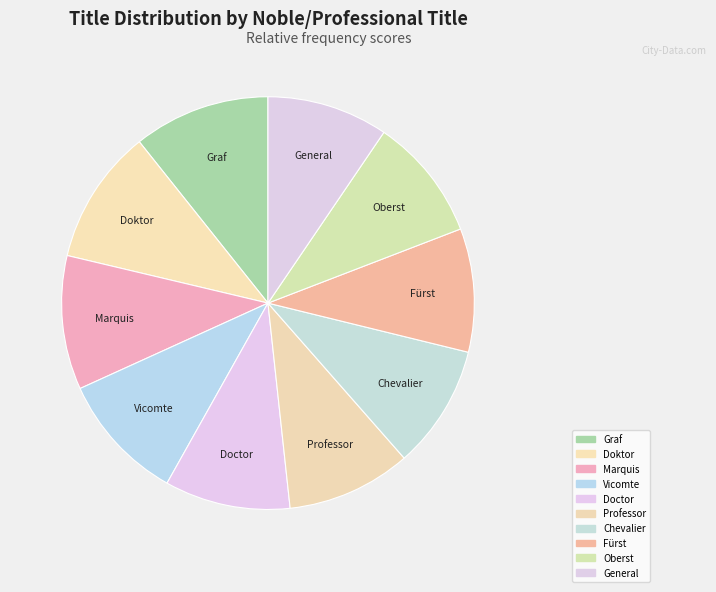

Combined, do Professor and Doctor account for over 50%?

No